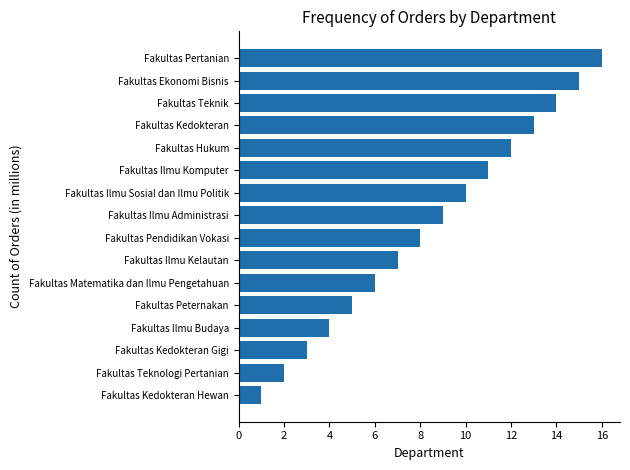

What is the change in value from Fakultas Ekonomi Bisnis to Fakultas Kedokteran Gigi?

-12